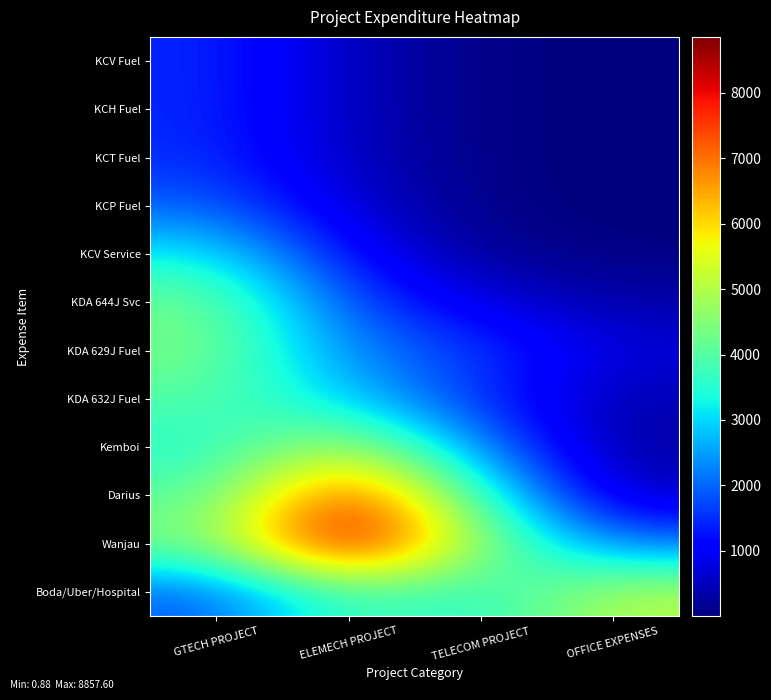

Reading left to right, list all the values displayed in this chart.

row_0: 1454.0	500.4	44.7	0.9
row_1: 1454.8	500.7	44.7	0.9
row_2: 1495.3	514.7	46.0	0.9
row_3: 1946.6	670.6	61.1	1.8
row_4: 3220.0	1135.9	161.2	33.2
row_5: 4316.7	1775.0	782.5	328.3
row_6: 4389.9	2248.9	1611.0	719.8
row_7: 4006.6	2916.0	1439.5	395.2
row_8: 3457.5	5131.0	2260.1	246.7
row_9: 4004.8	7833.3	3621.7	500.7
row_10: 4417.1	8857.6	4609.4	2084.2
row_11: 1896.2	3927.3	3417.3	5079.0